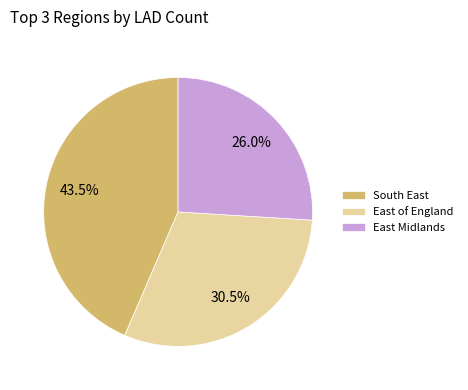

Is there a majority slice in this chart?

No